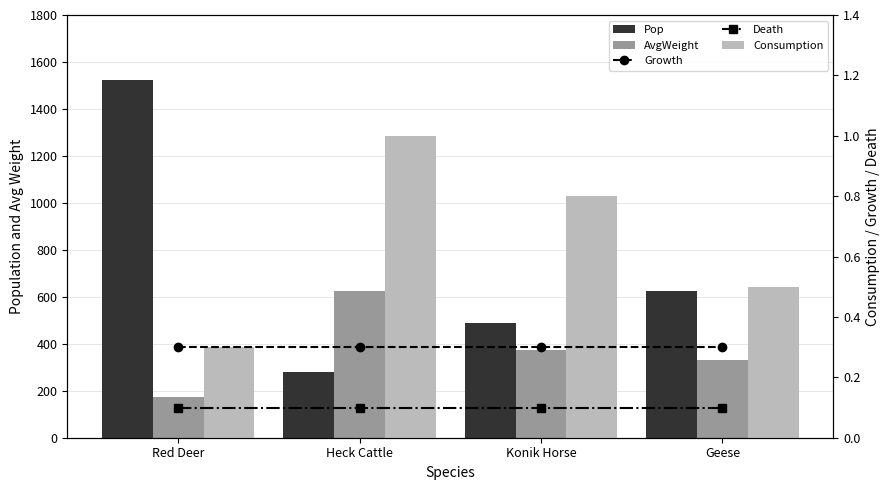

What is the label of the 1st bar from the right?

Geese